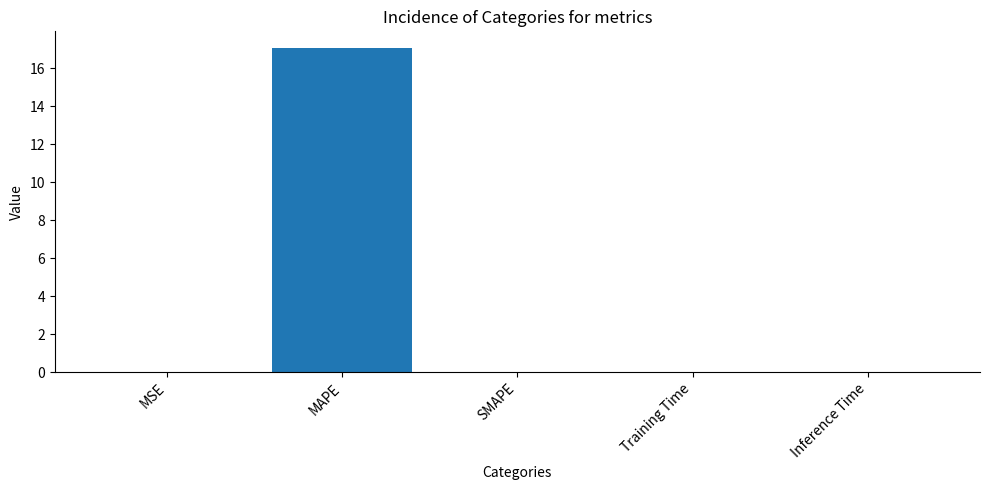

Between Training Time and MAPE, which is larger?

MAPE